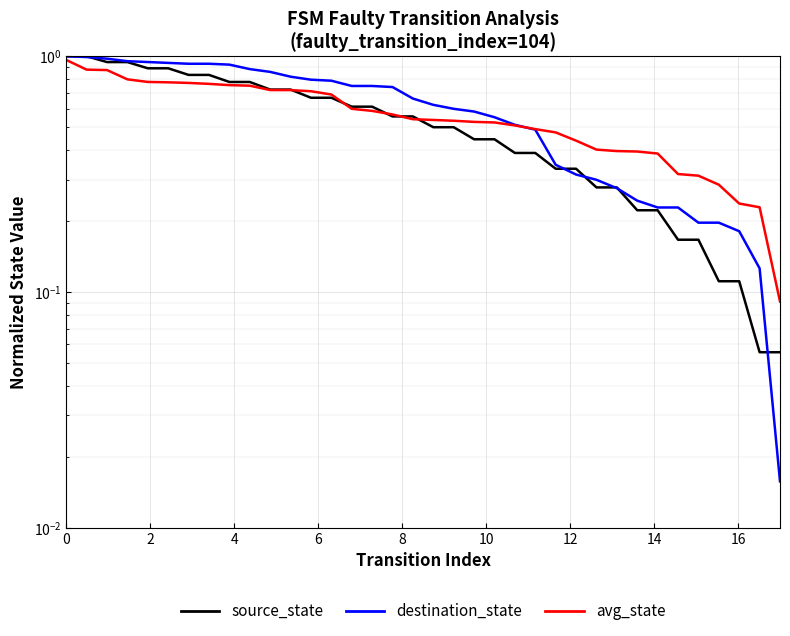

At how many categories does at least one series exceed 0?

36